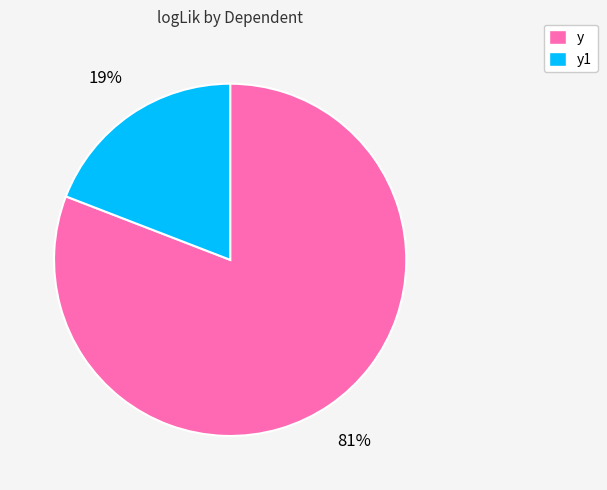

Does any single category account for the majority?

Yes